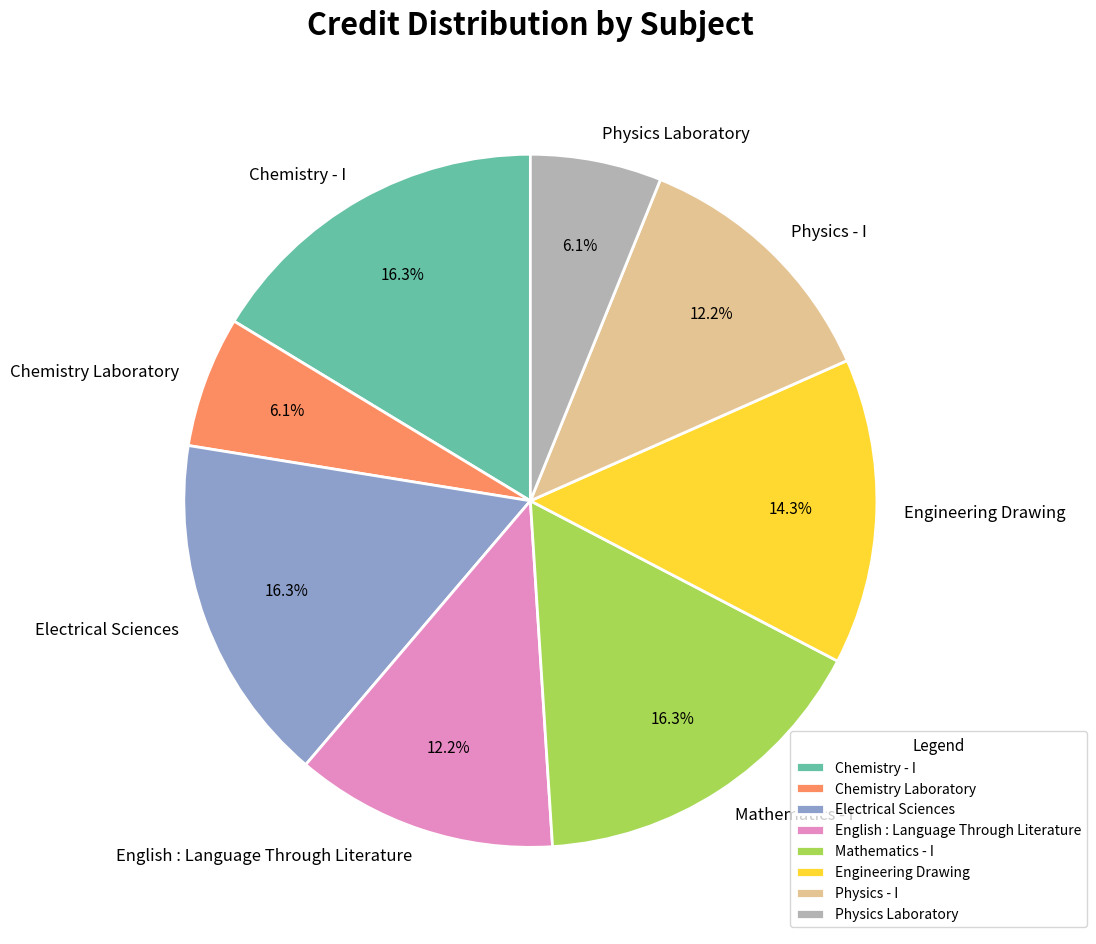

To the nearest percent, what is the average slice percentage?

12%